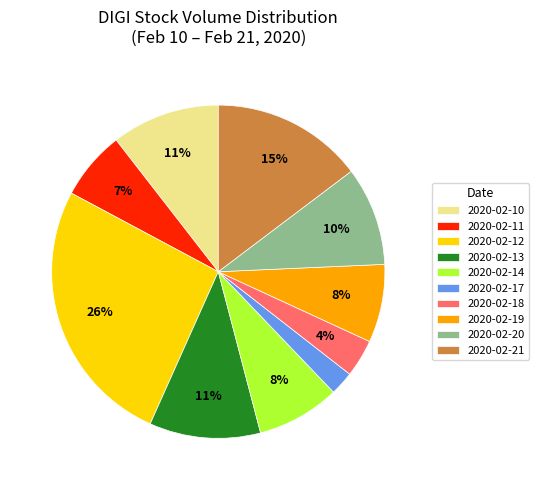

The 2020-02-19 slice represents 13% of the pie. True or false?

False